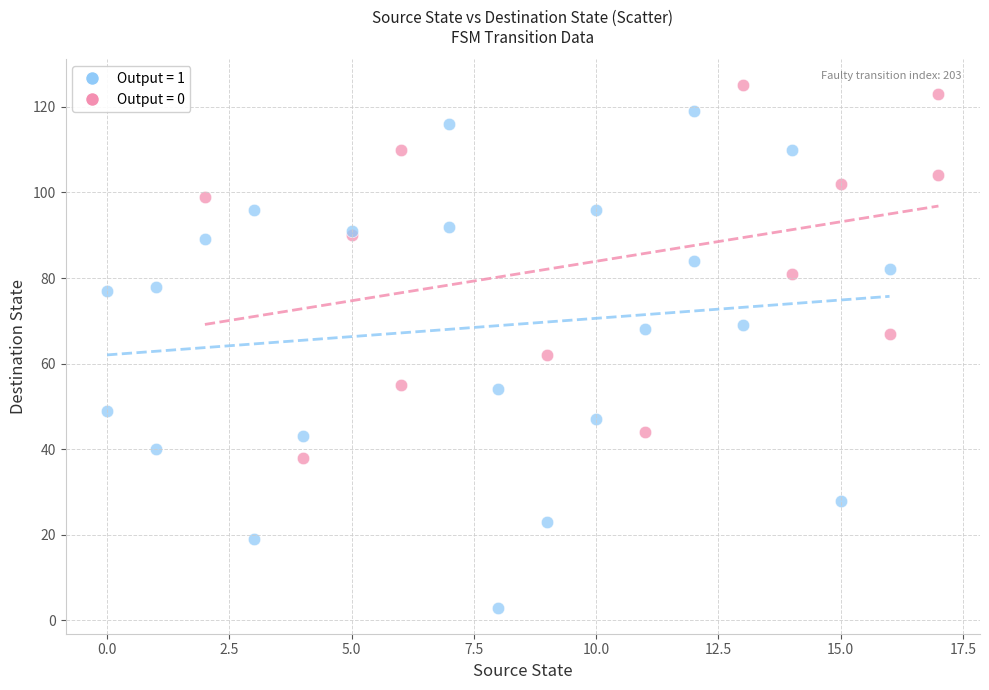

Which series contains the lowest Y value?

Output = 1